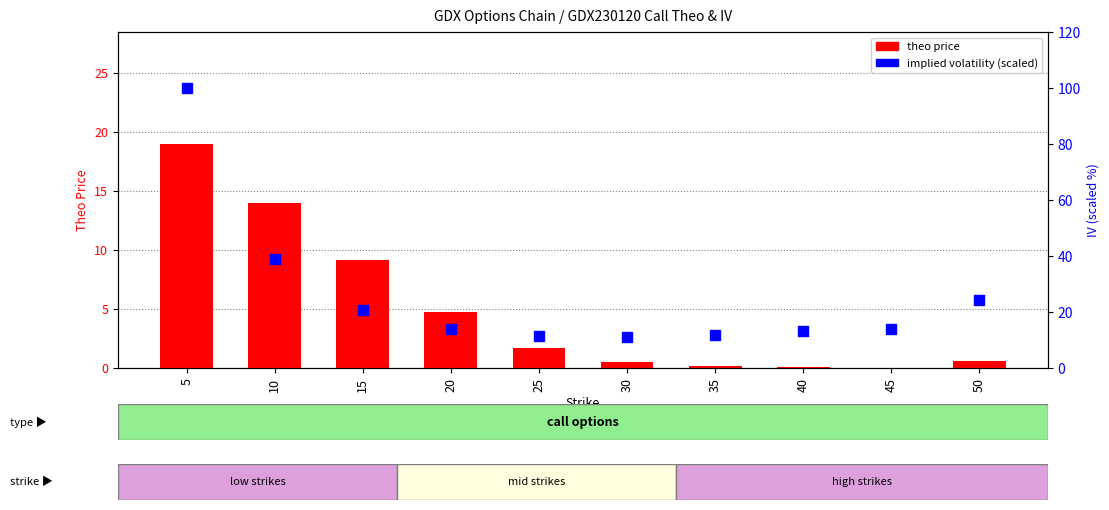

At how many categories does at least one series exceed 44?

1